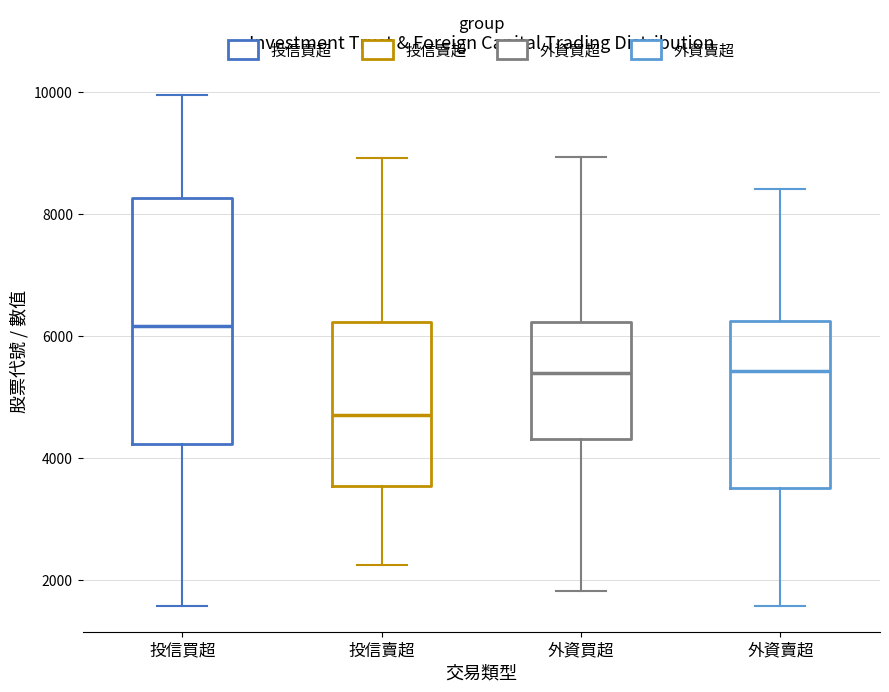

Reading left to right, read every box against the y-axis: the position of its median line, the range the box covers, and the ends of its whiskers. The values are not printed on the chart, so give them approximately, as read against the axis.

投信買超: median 6200, box 4200 to 8200, whiskers 1600 to 10000
投信賣超: median 4600, box 3600 to 6200, whiskers 2200 to 9000
外資買超: median 5400, box 4400 to 6200, whiskers 1800 to 9000
外資賣超: median 5400, box 3600 to 6200, whiskers 1600 to 8400